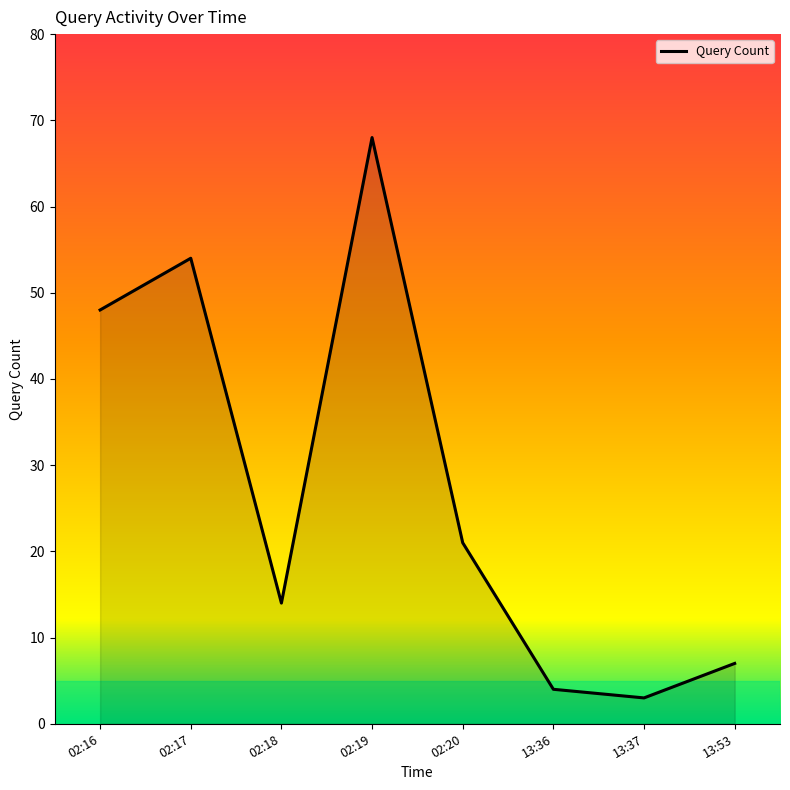

True or false: there are more than 1 points higher than both neighbors.

True